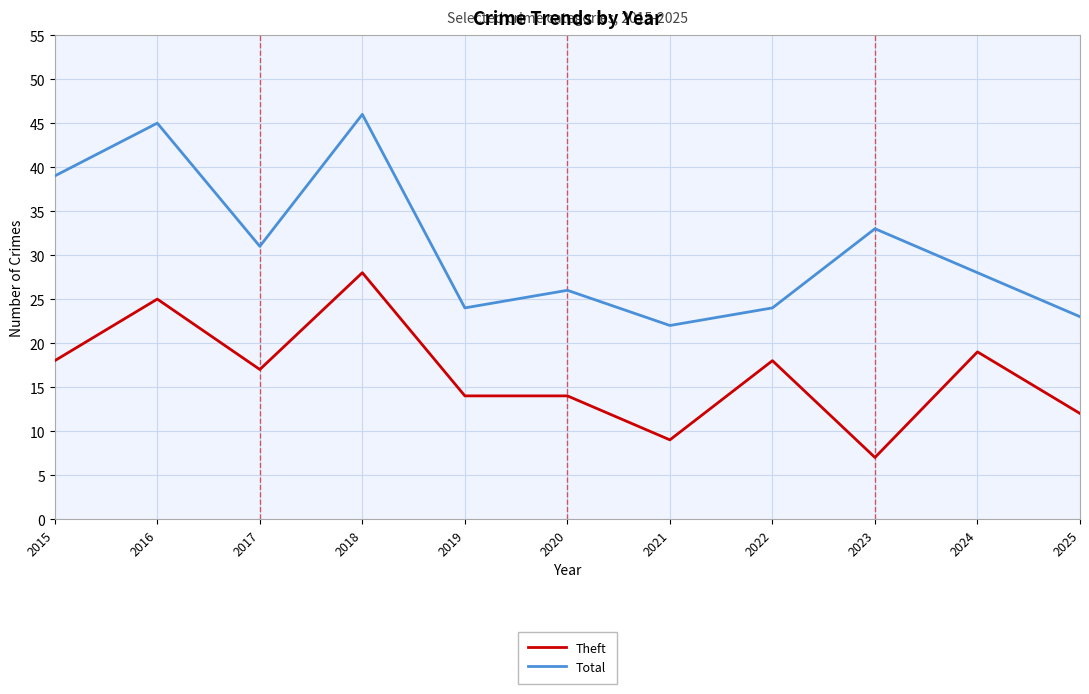

What is the maximum value shown in the chart?

46